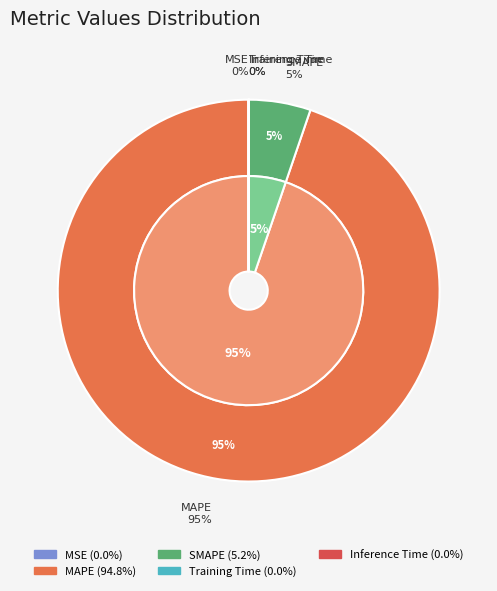

How many segments does this pie chart have?

5